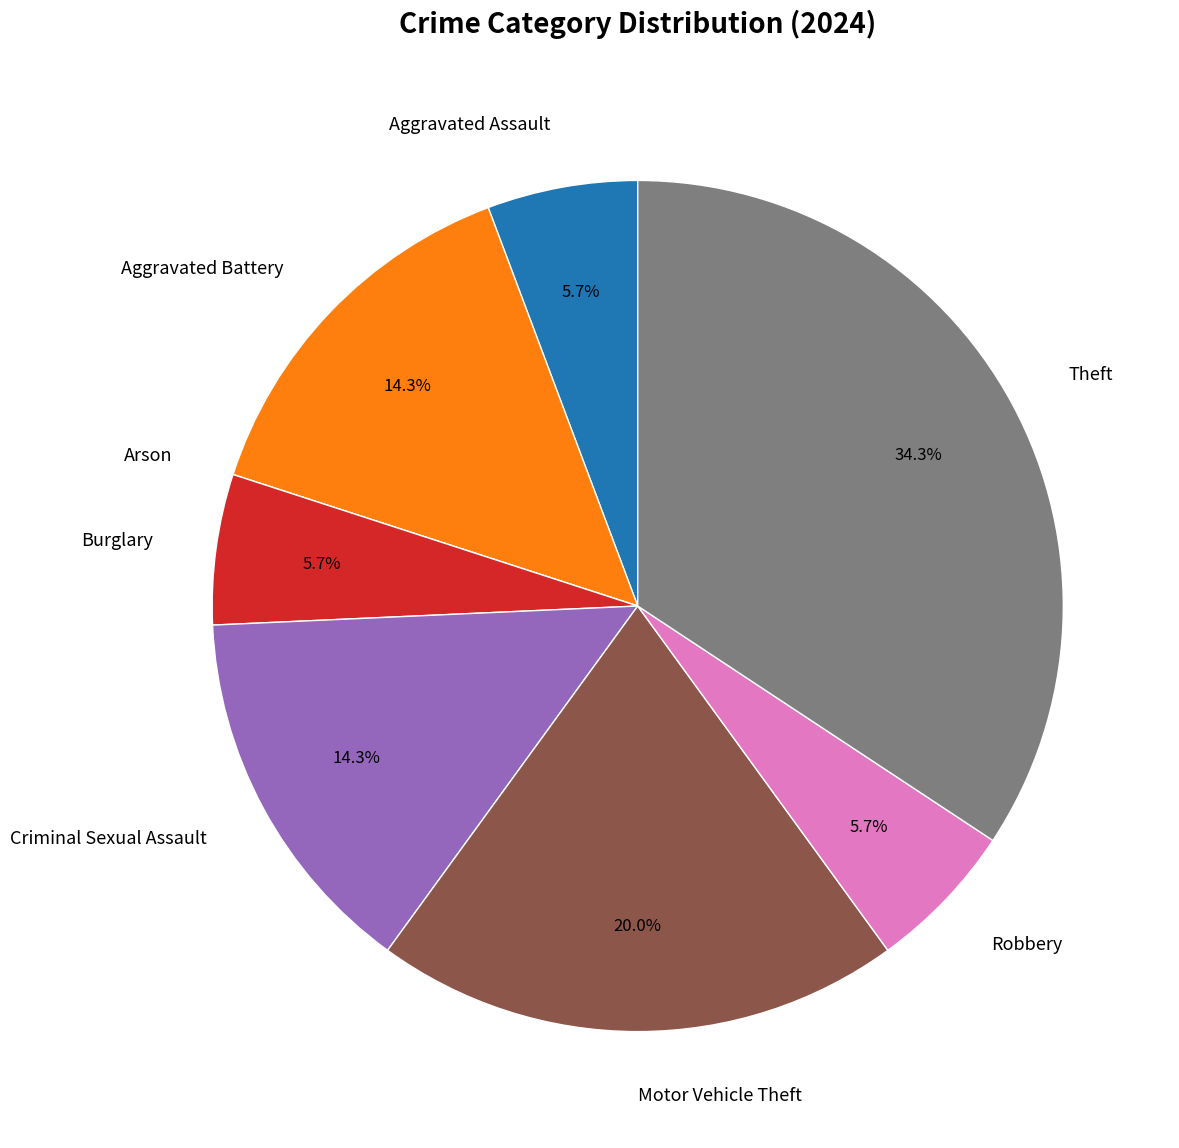

To the nearest percent, what is the average slice percentage?

12%